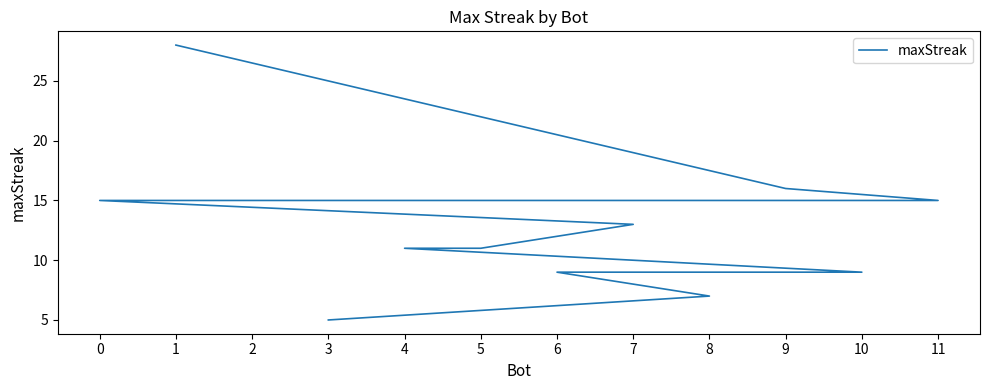

Read the value at 7, to the nearest 10.

10